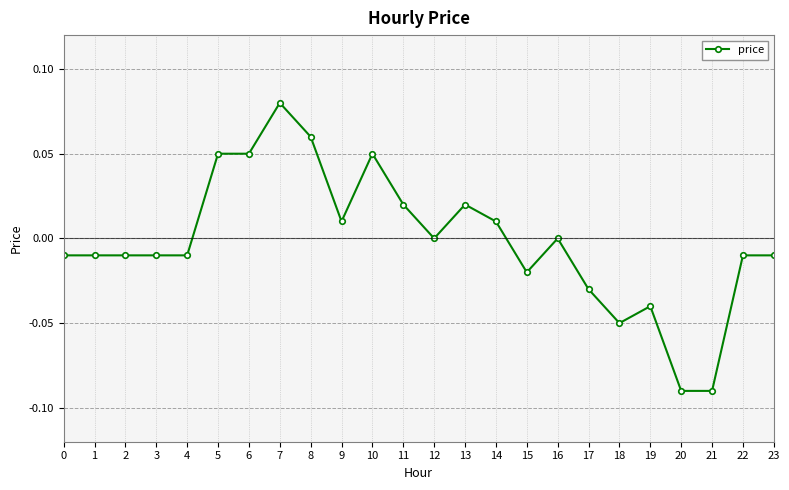

What is the change in value from 20 to 23?

+0.1